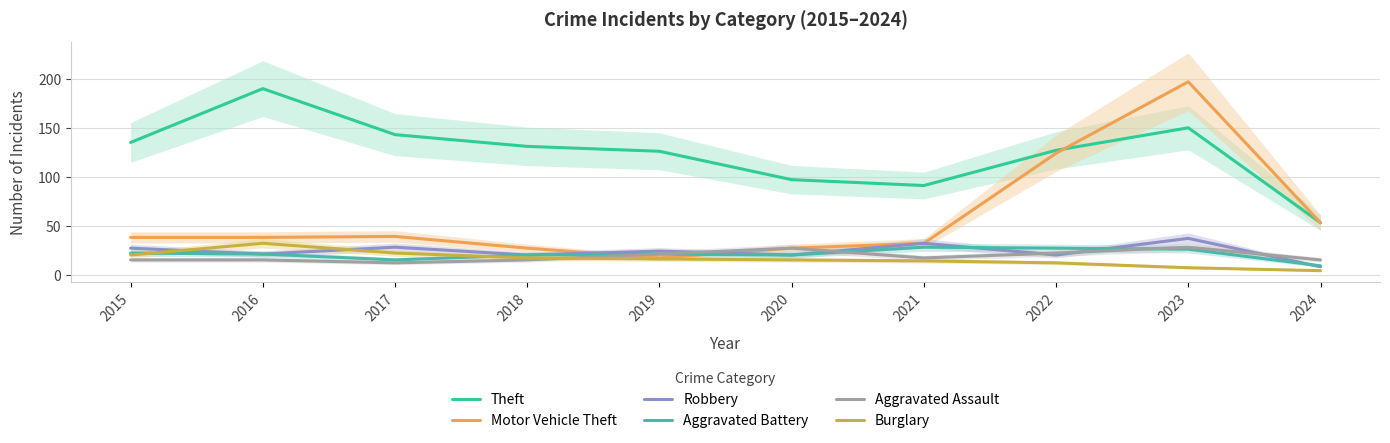

What is the total value across all series at 2016?

317